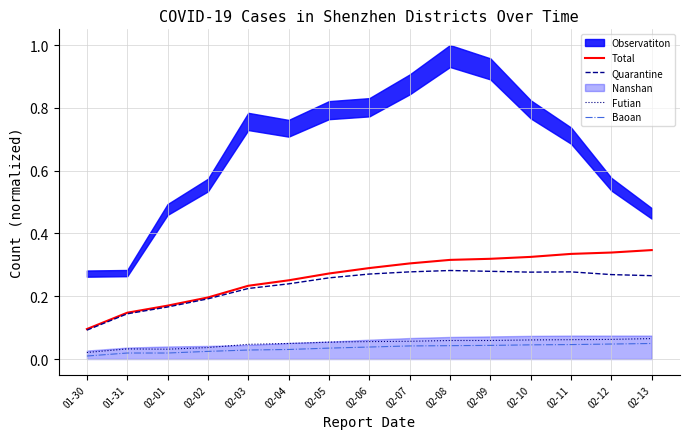

What is the spread (max minus min) of values at 02-05?

0.2